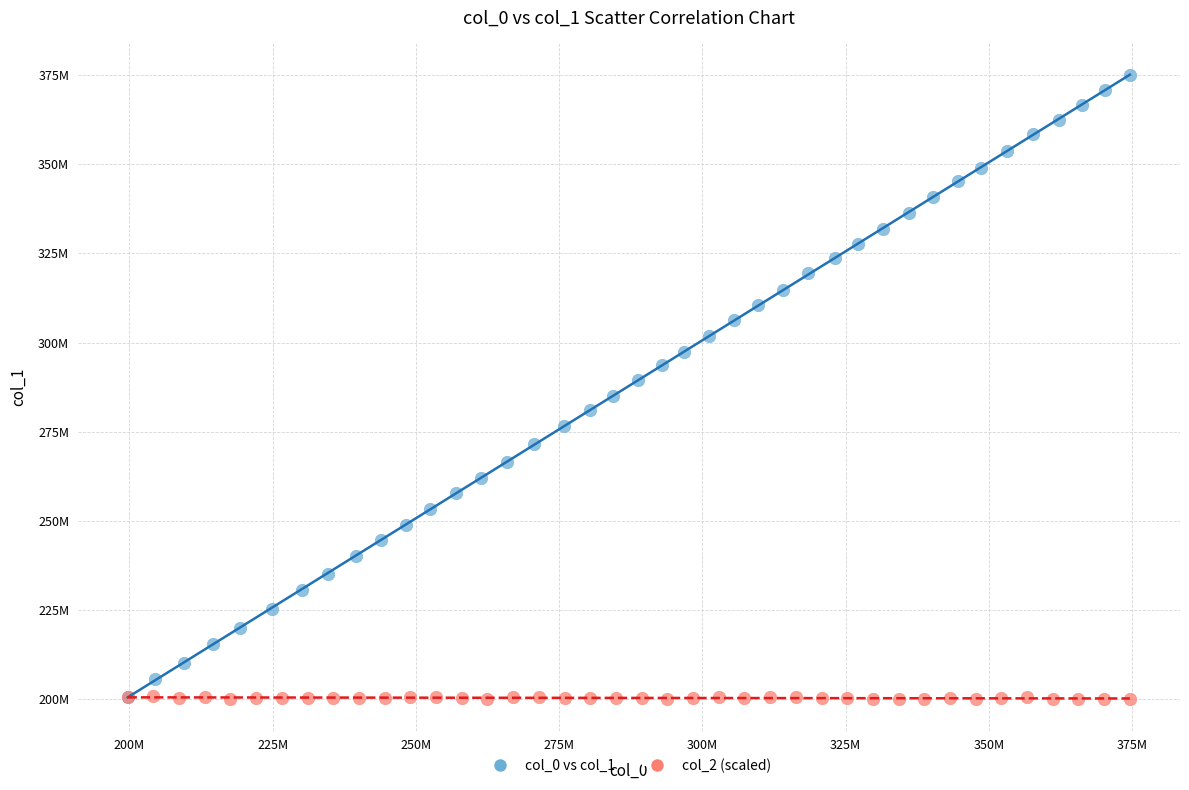

What are all the series names shown in the legend?

col_0 vs col_1, col_2 (scaled)